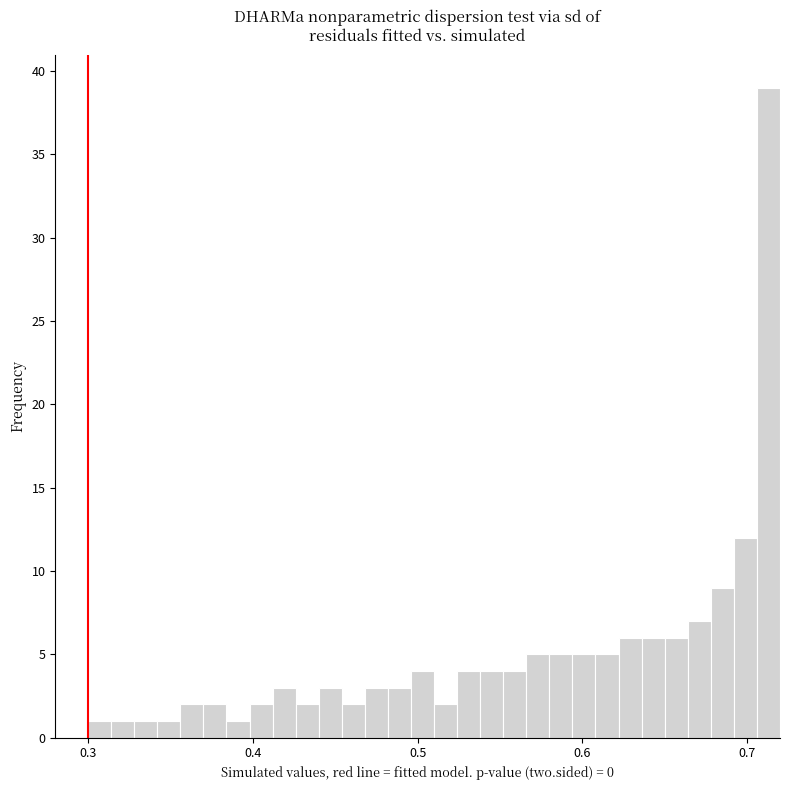

Around what value on the x-axis is the tallest bar? Give the approximate position of its centre, as read against the axis.

0.71